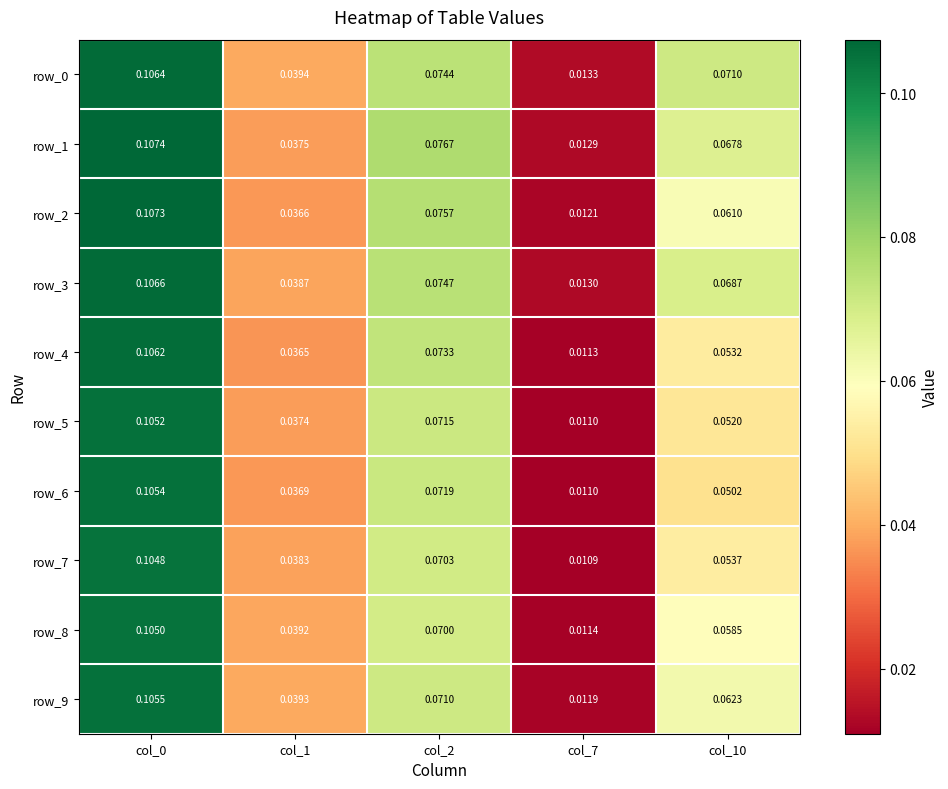

At which label is row_1 closest to 0?

col_7